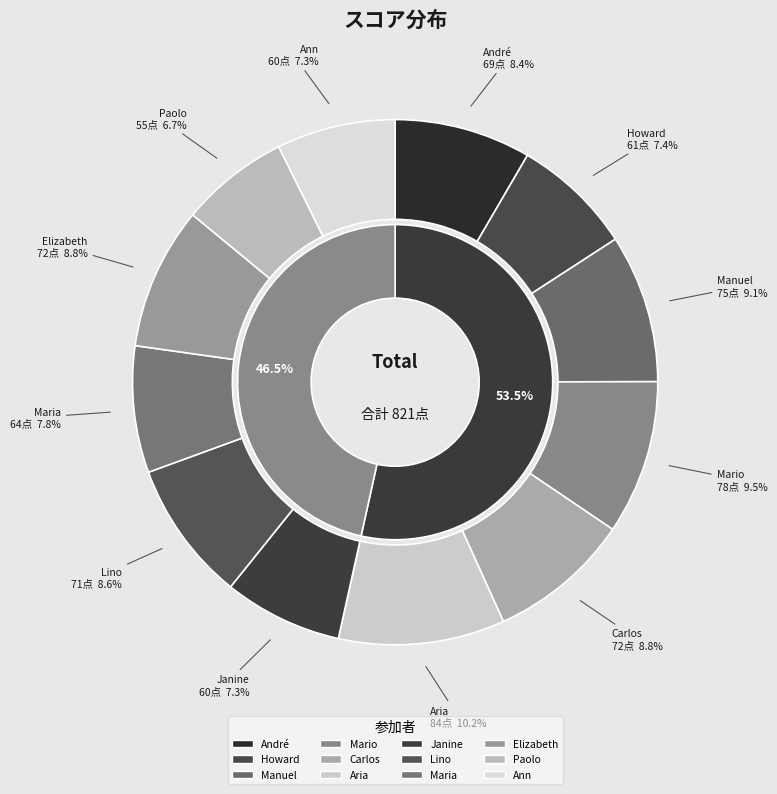

What is the smallest slice in the pie chart?

Paolo